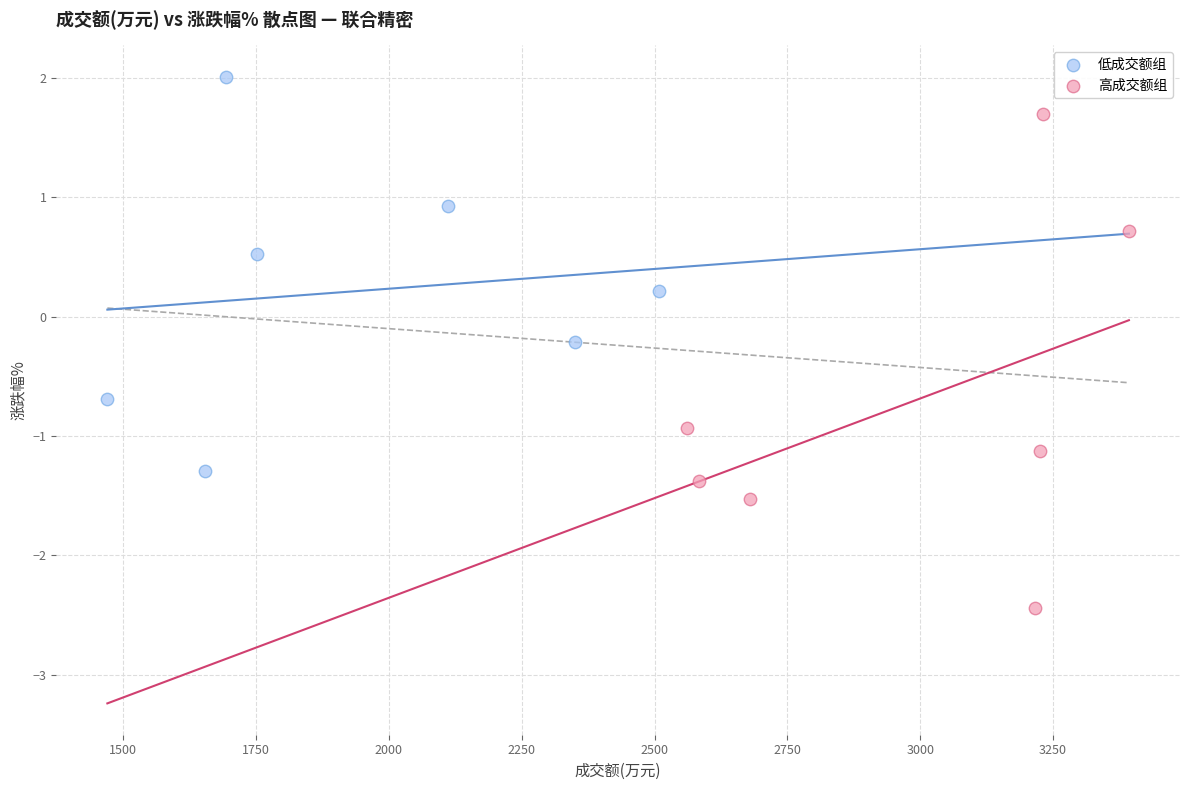

Which series contains the lowest Y value?

高成交额组